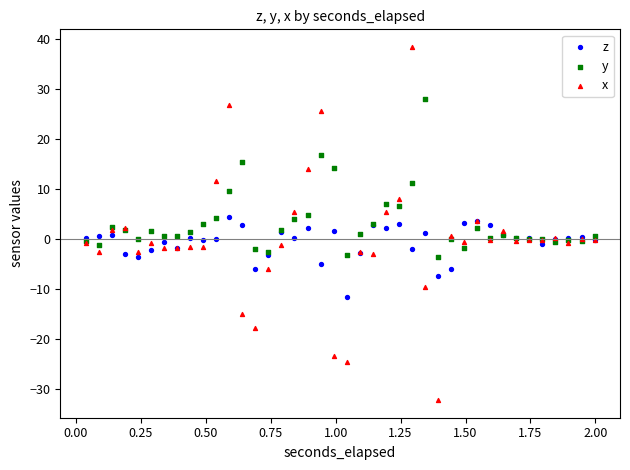

Which series reaches the minimum Y coordinate?

x